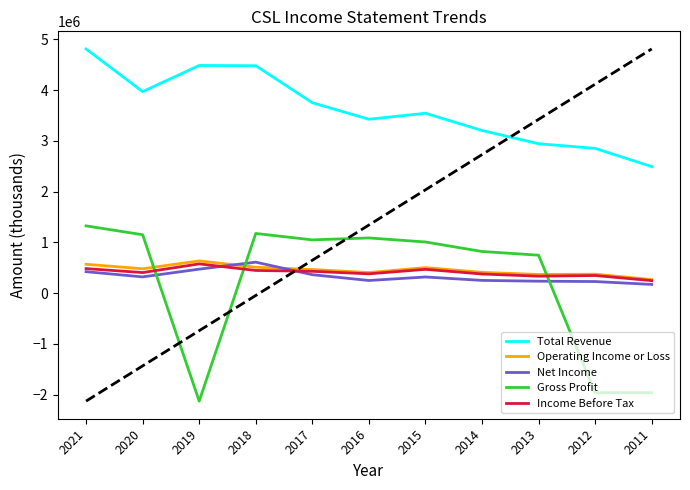

What are all the series names shown in the legend?

Total Revenue, Operating Income or Loss, Net Income, Gross Profit, Income Before Tax